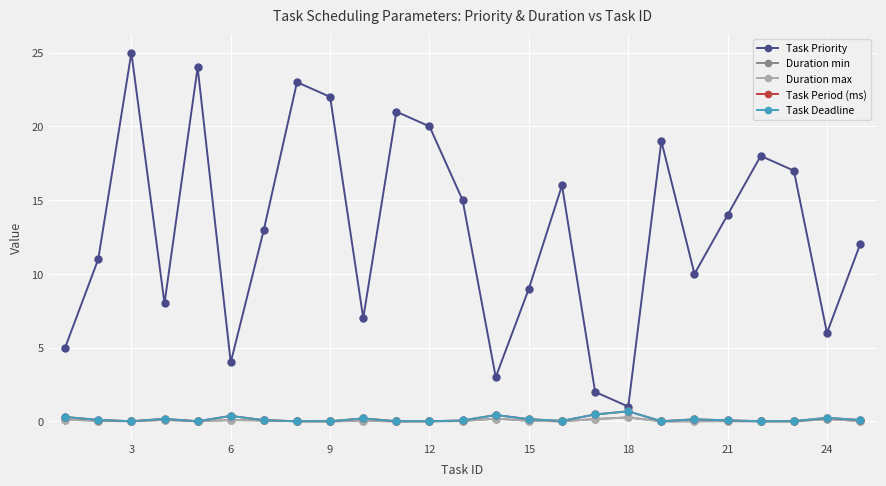

Does the chart have visible grid lines?

Yes